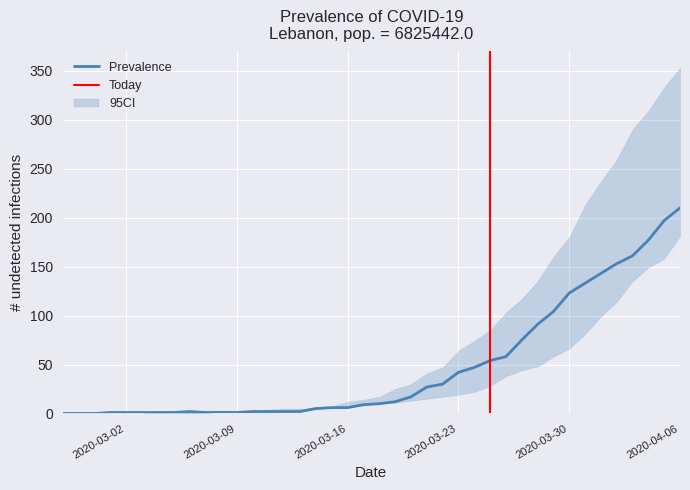

Where is the first local maximum for Prevalence?

2020-03-06